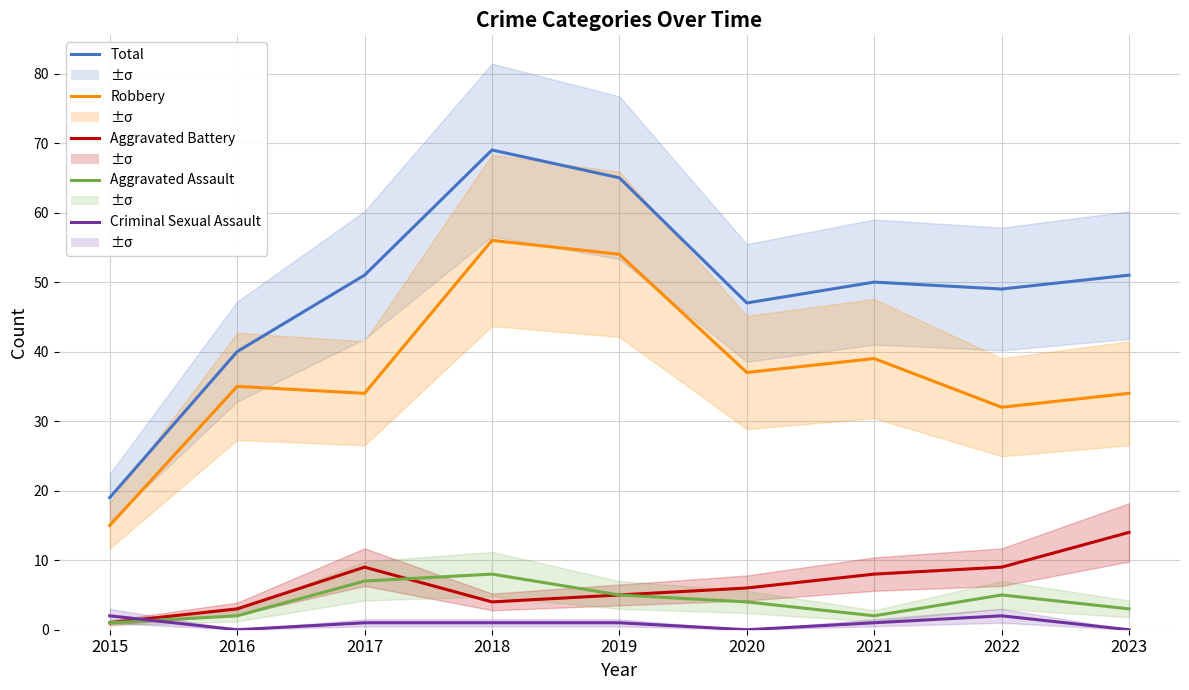

In Aggravated Assault, how many points are lower than both neighbors (excluding endpoints)?

1